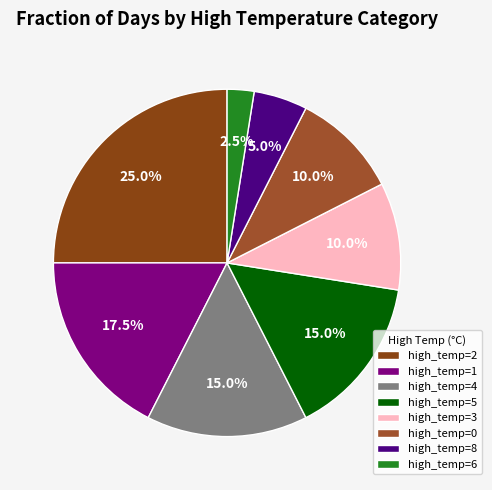

Count the number of slices in the pie.

8